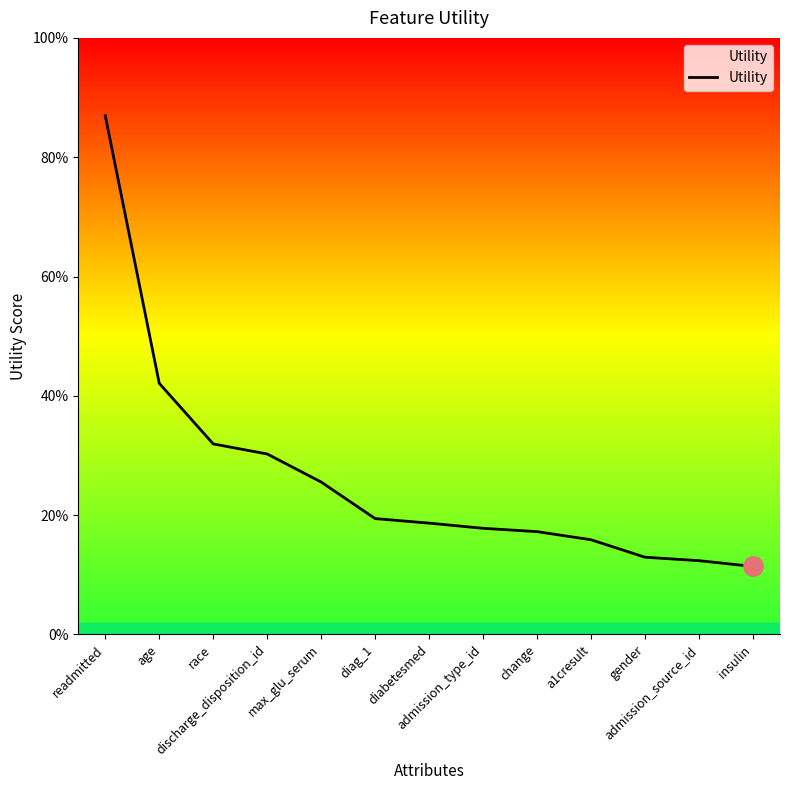

Which has a higher value, a1cresult or admission_type_id?

admission_type_id